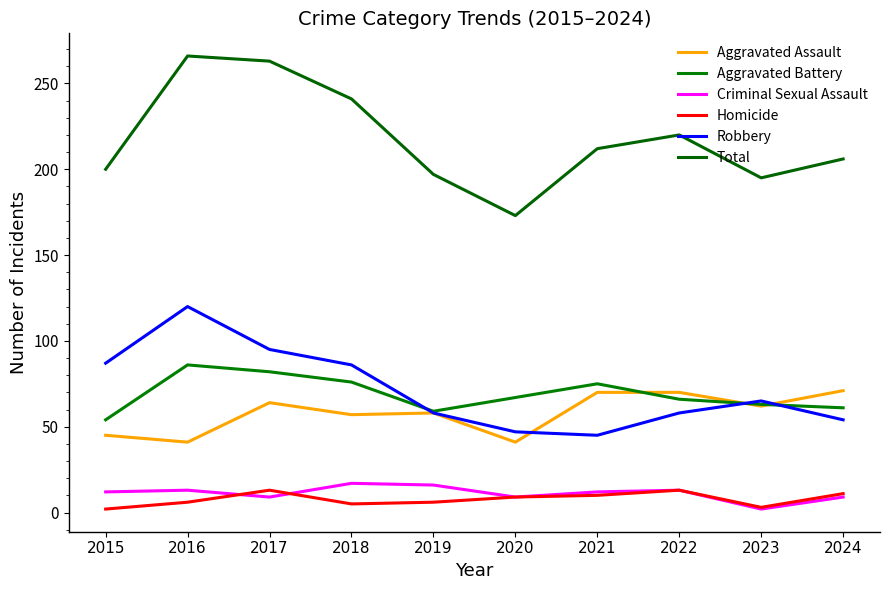

What is the difference between the highest and lowest values at 2019?

191